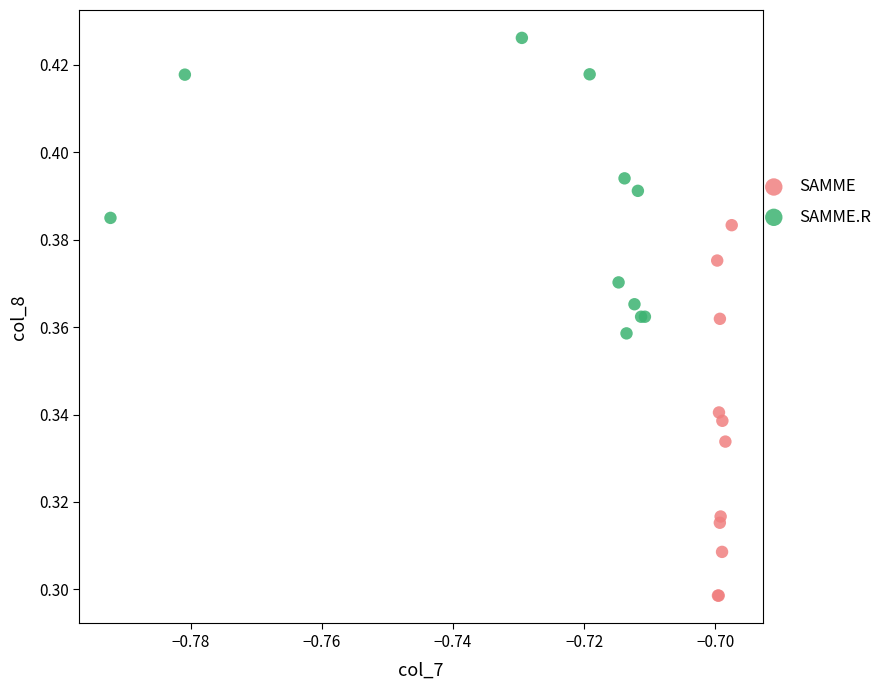

What are all the series names shown in the legend?

SAMME, SAMME.R